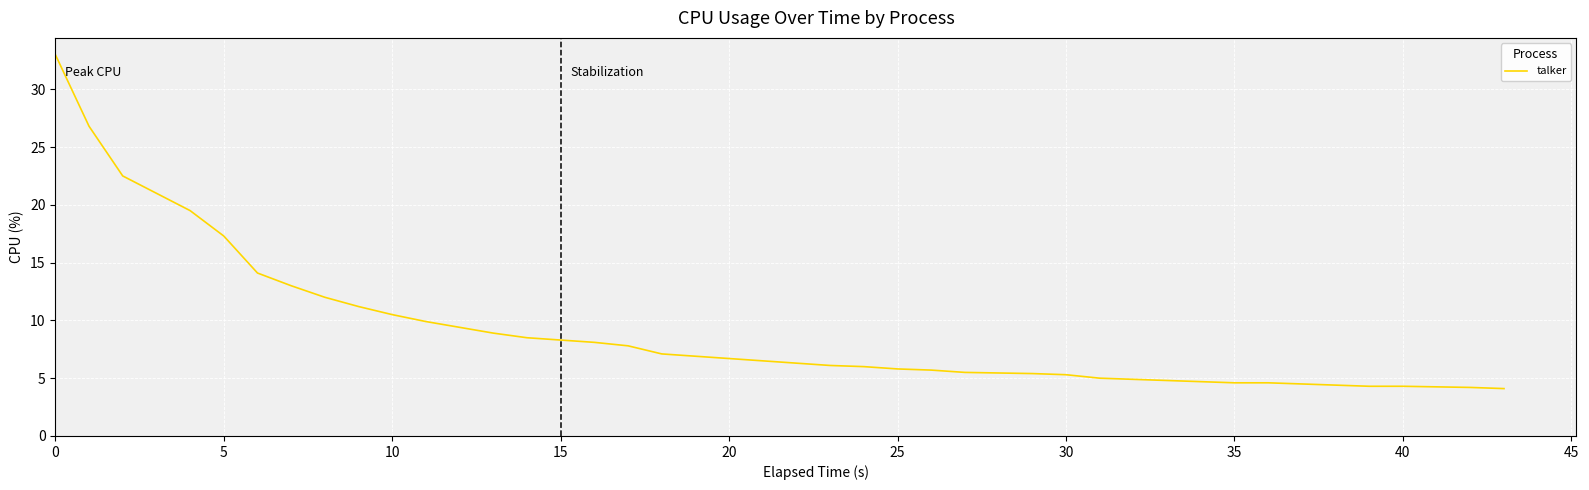

What is the minimum value shown in the chart?

4.1